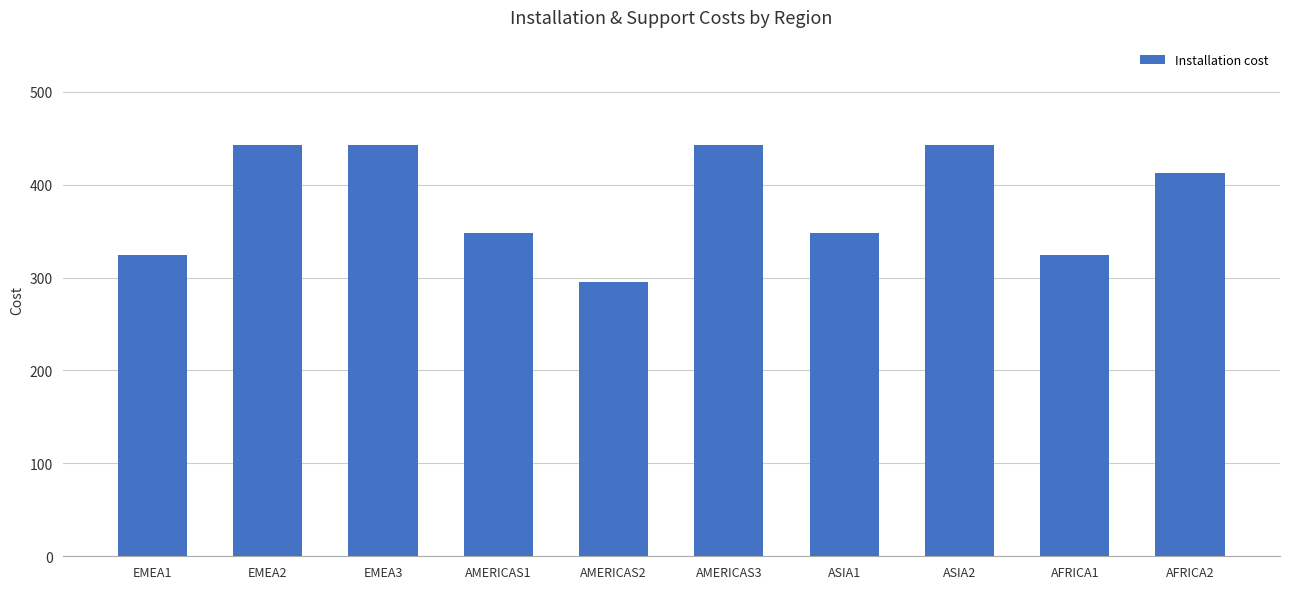

What is the ratio of the value at AMERICAS2 to the value at ASIA2?

0.7